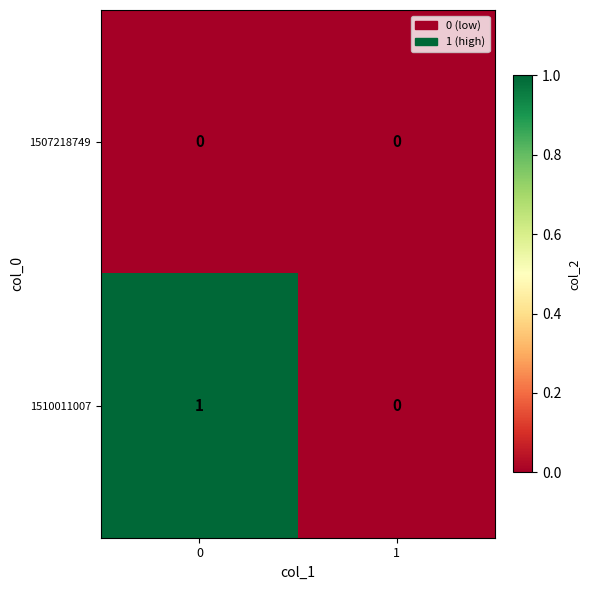

Between 0 and 1, which series saw the biggest shift?

1510011007